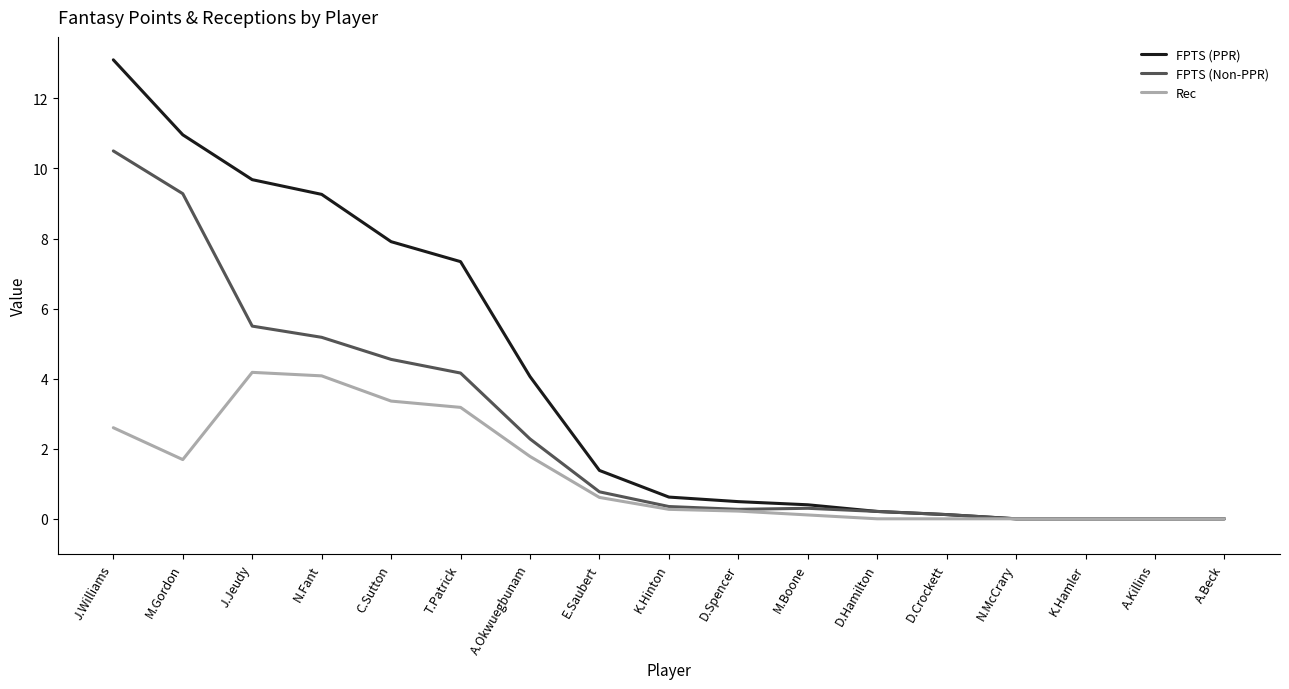

The FPTS (PPR) series shows 2.5 at T.Patrick. True or false?

False